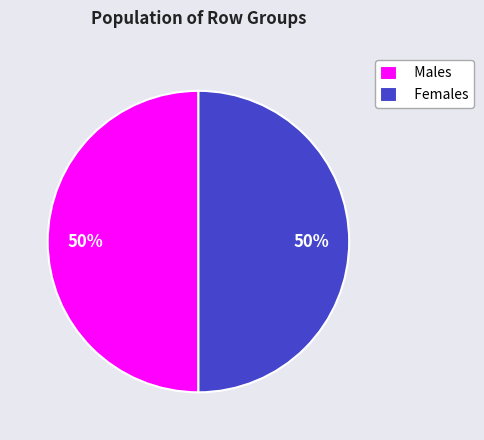

To the nearest percent, what is the average slice percentage?

50%